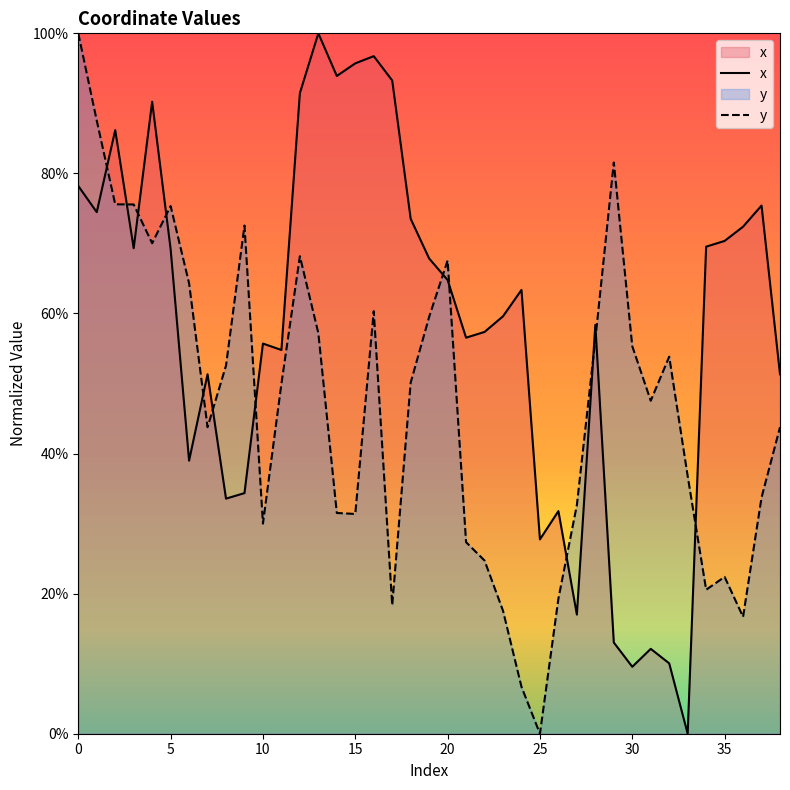

At which label does y reach its minimum?

25